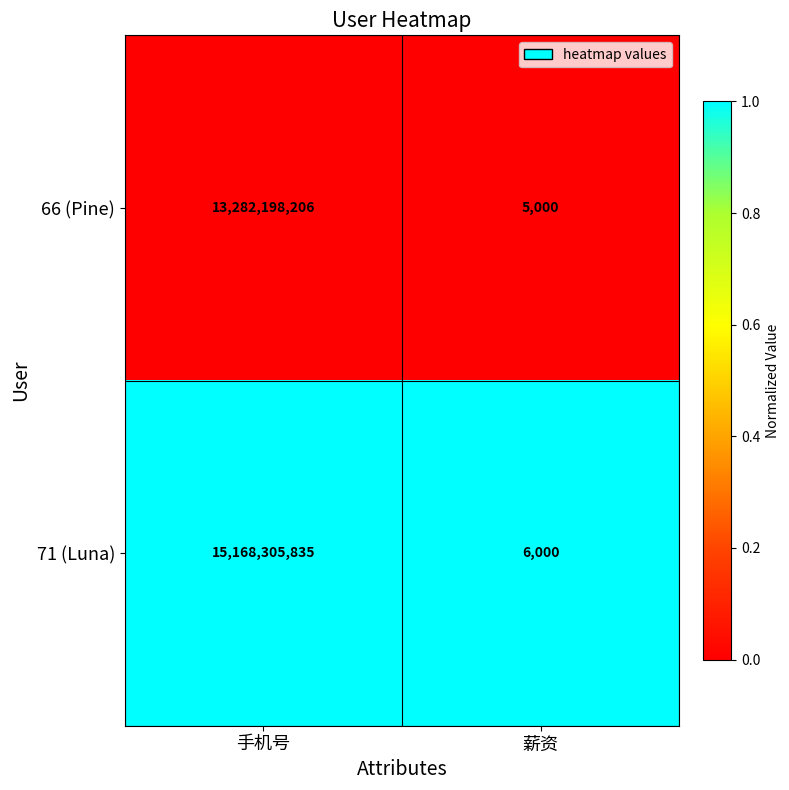

Reading right to left, list all the values displayed in this chart.

66 (Pine): 5000	13282198206
71 (Luna): 6000	15168305835